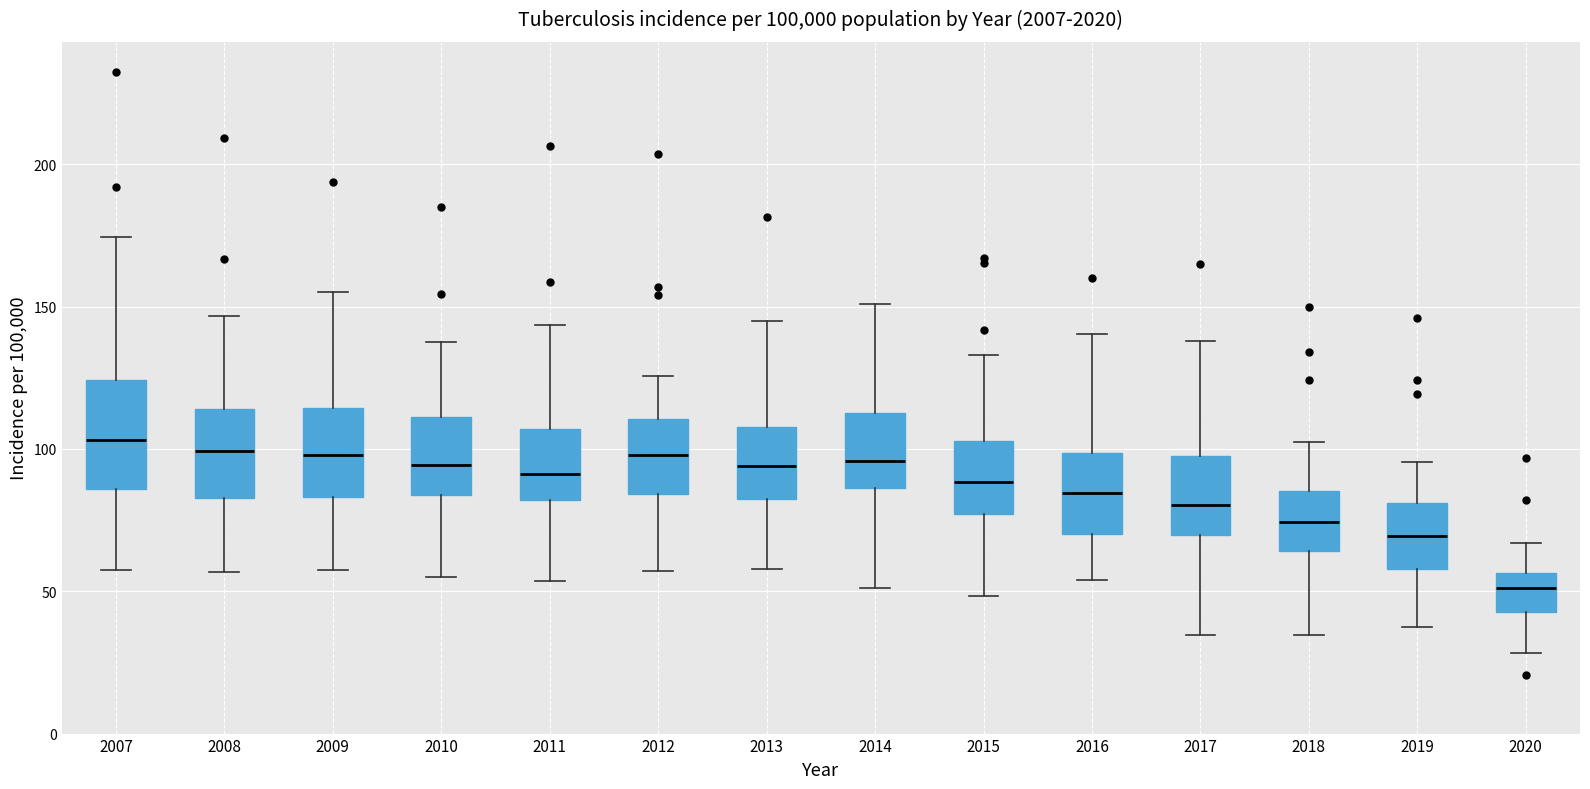

Which box has the lowest median line?

2020